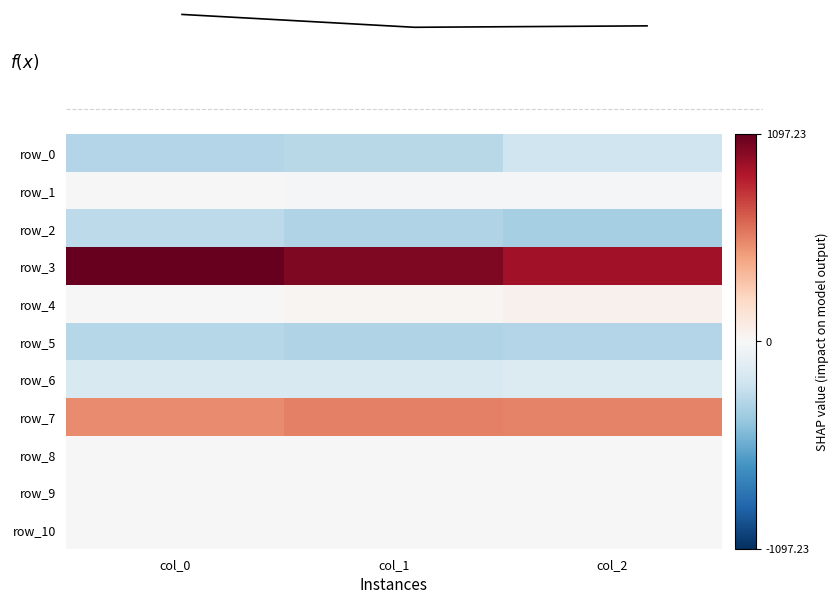

What is the sum of all row_5 values?

-965.6